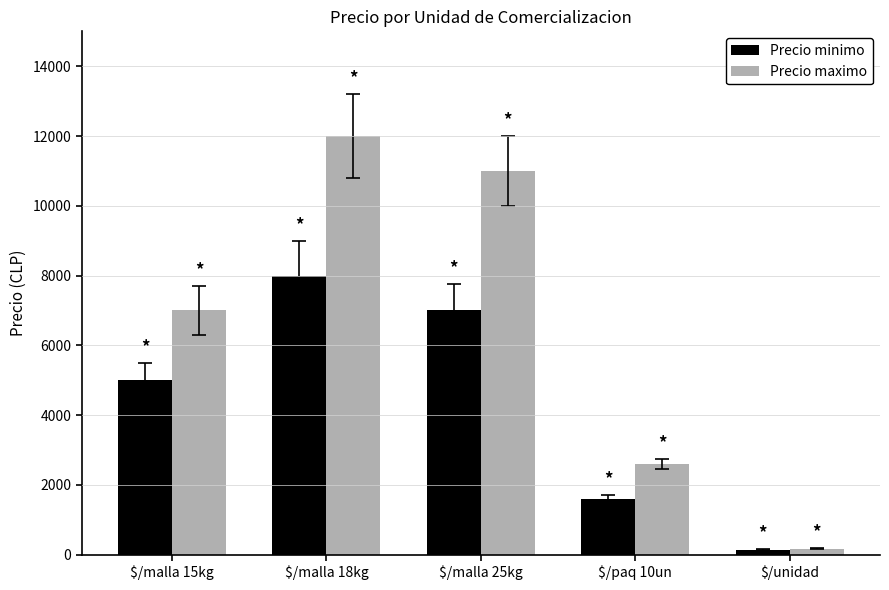

The Precio maximo series shows 12000 at $/malla 18kg. True or false?

True